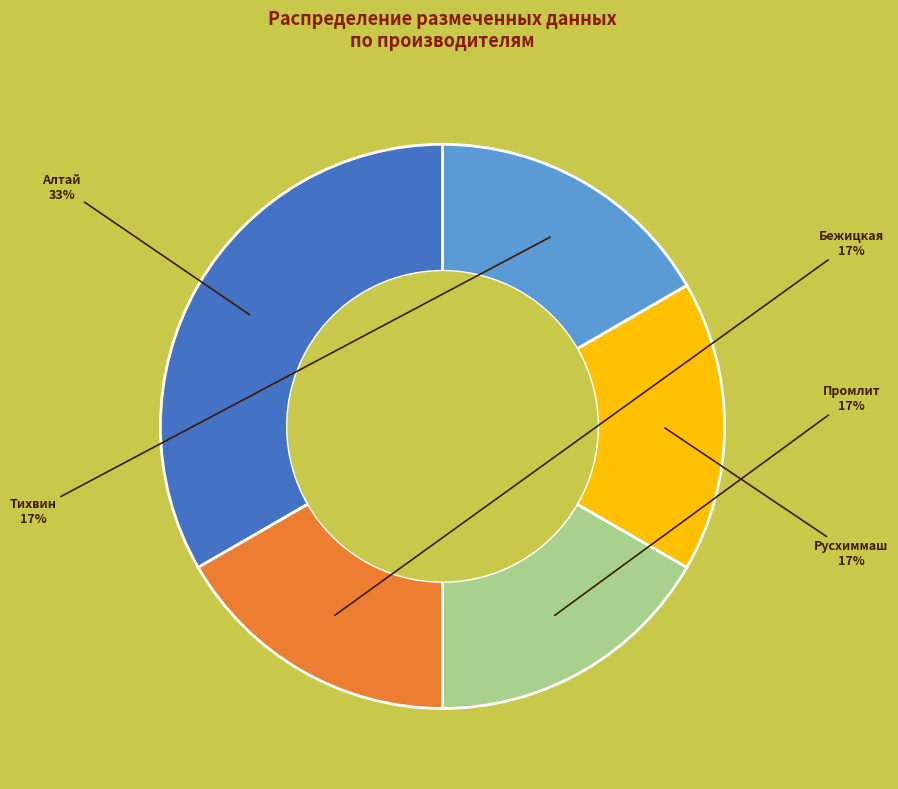

To the nearest percent, what is the average slice percentage?

20%